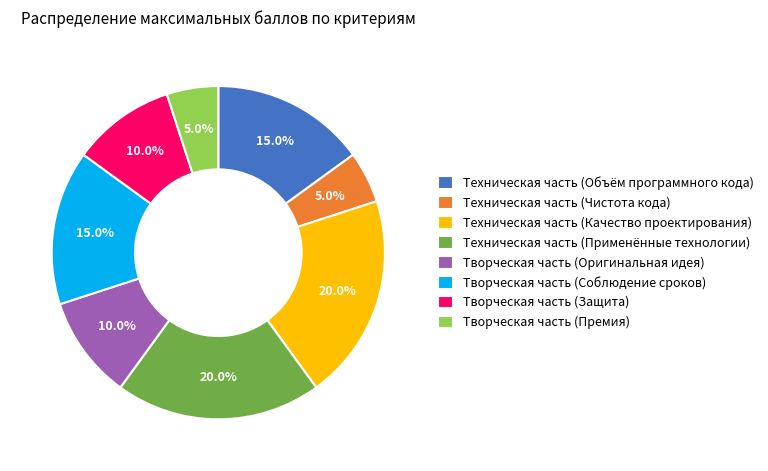

To the nearest percent, what portion does Техническая часть (Применённые технологии) represent?

20%